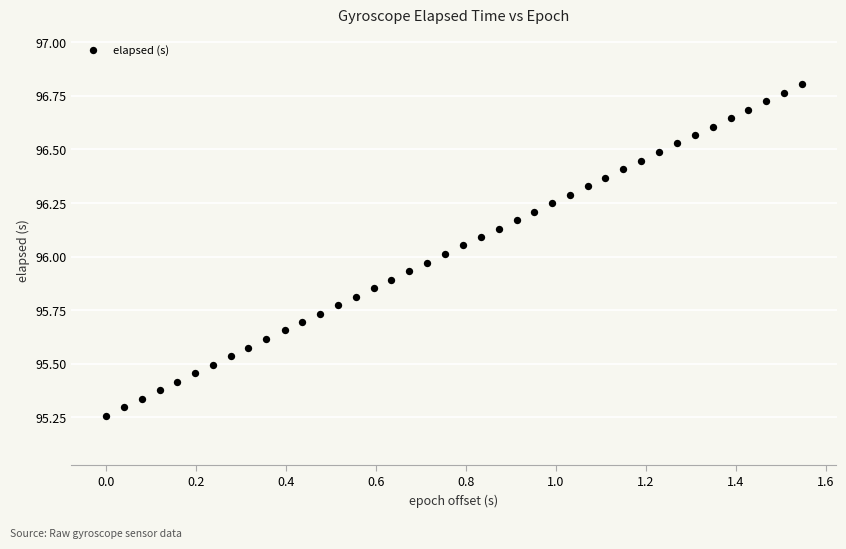

What is the range of X values (max minus min)?

1.5